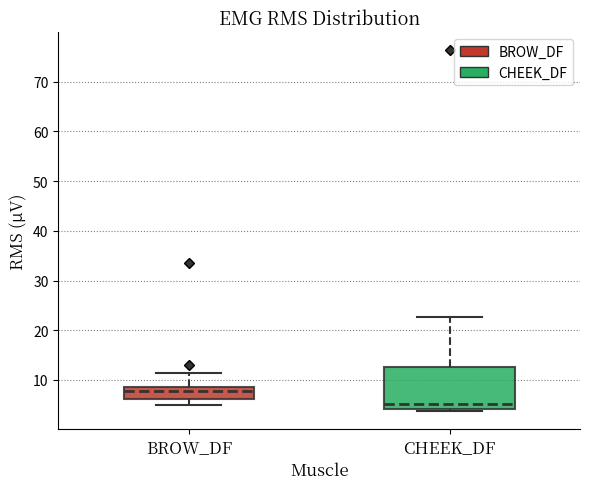

Where does the median line of the box for CHEEK_DF sit on the y-axis? The values are not printed on the chart, so give them approximately, as read against the axis.

5